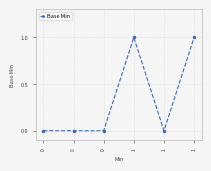

Count the values in the range 0 to 1.

6